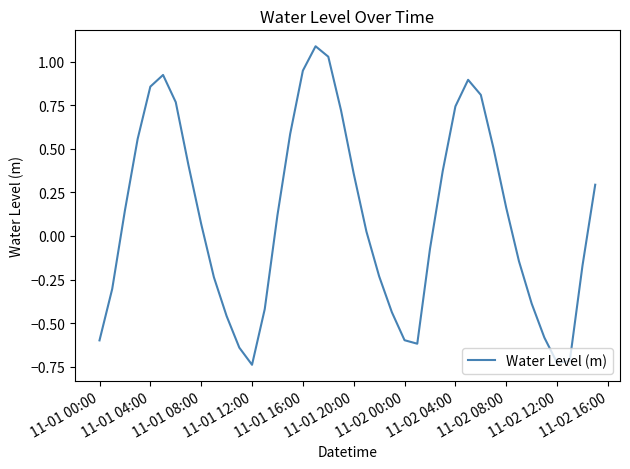

What is the greatest value displayed?

1.1